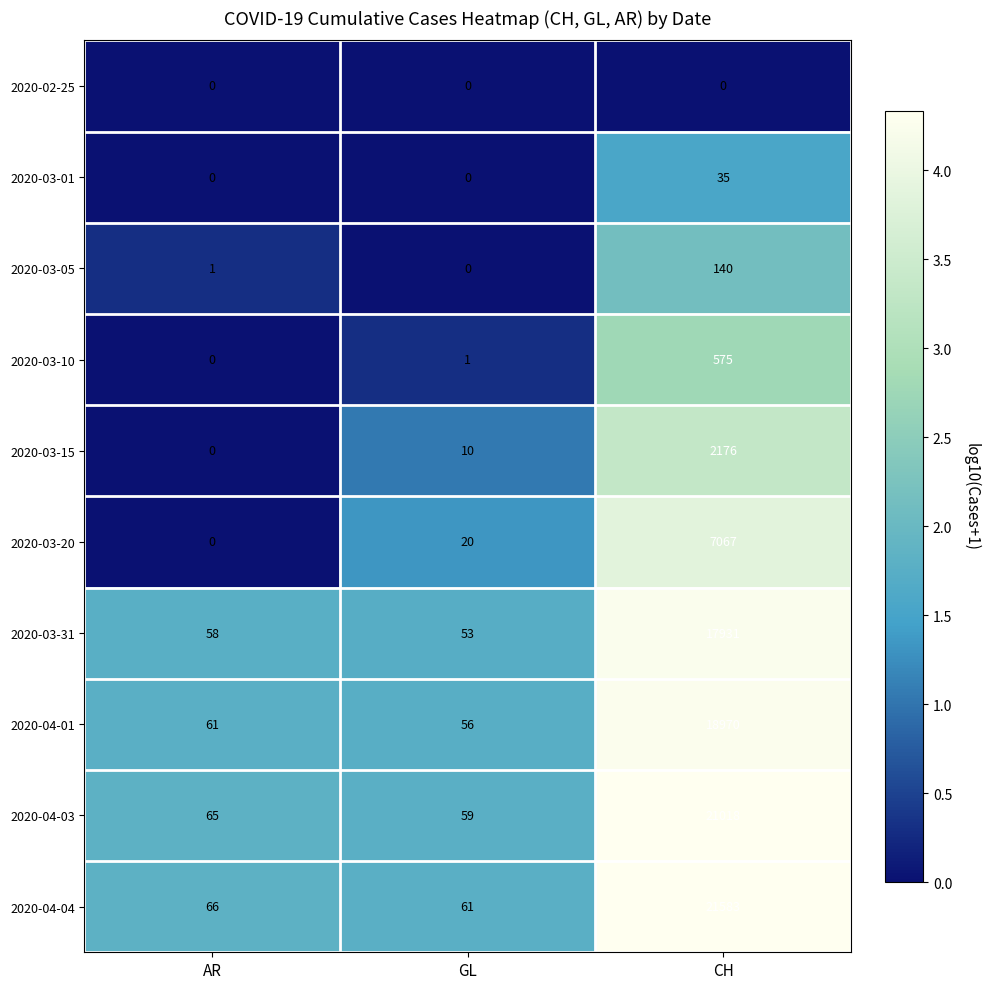

List the series in order of their peak value, lowest first.

2020-02-25, 2020-03-01, 2020-03-05, 2020-03-10, 2020-03-15, 2020-03-20, 2020-03-31, 2020-04-01, 2020-04-03, 2020-04-04